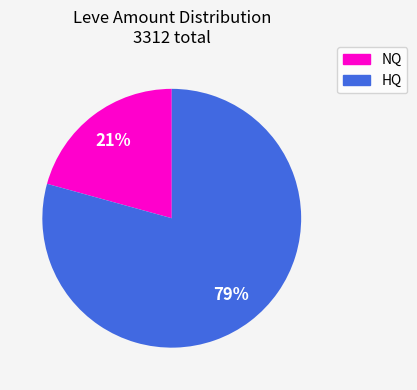

To the nearest percent, what is the average slice percentage?

50%